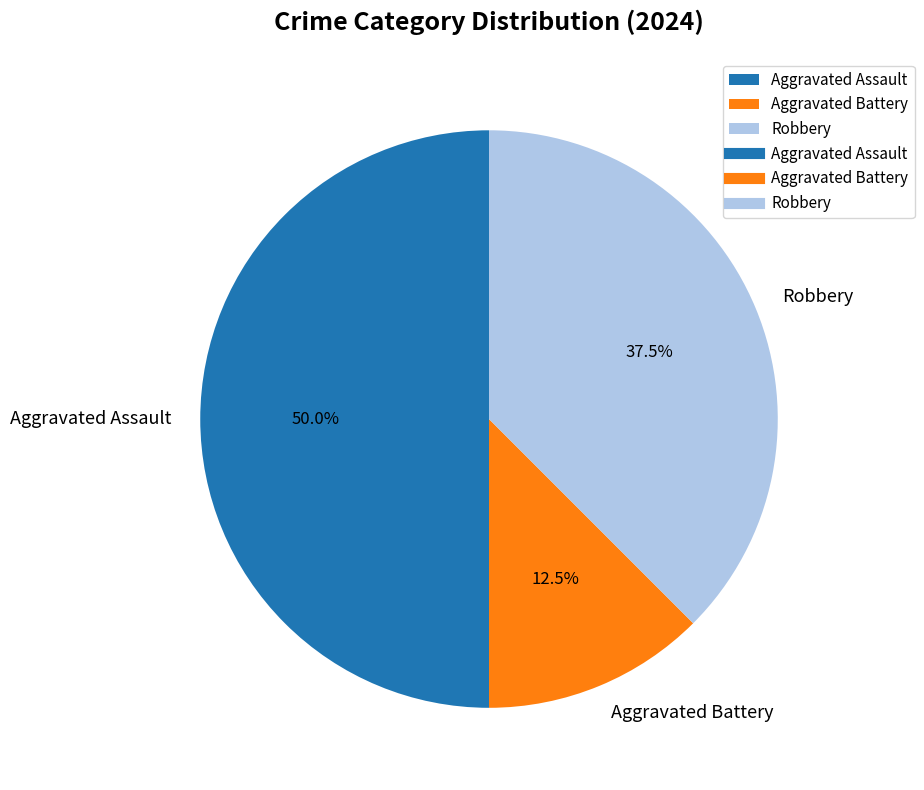

What is the largest slice in the pie chart?

Aggravated Assault